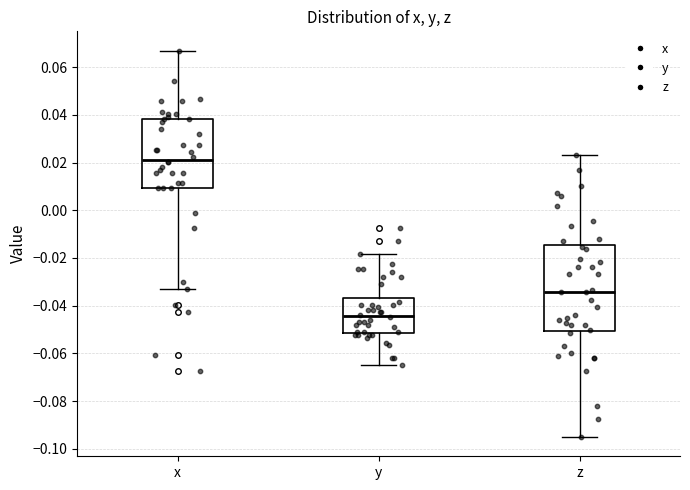

Which box is the tallest, from its lower edge to its upper edge?

z